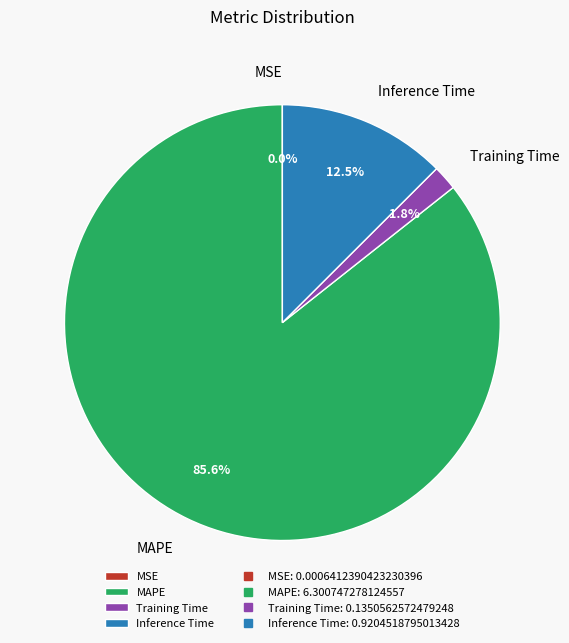

What is the largest slice in the pie chart?

MAPE